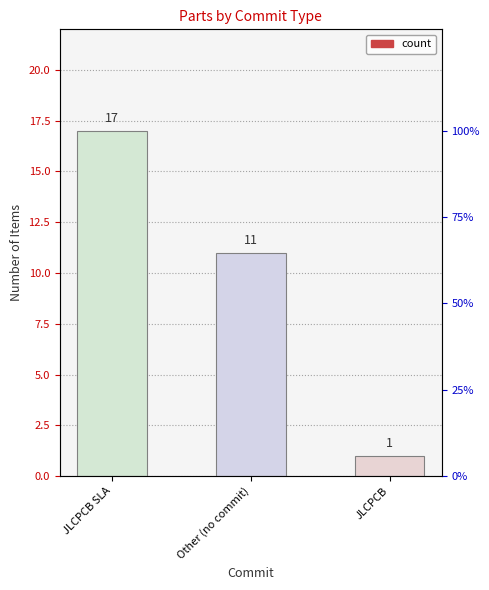

At which category does the chart reach its peak across all series?

JLCPCB SLA